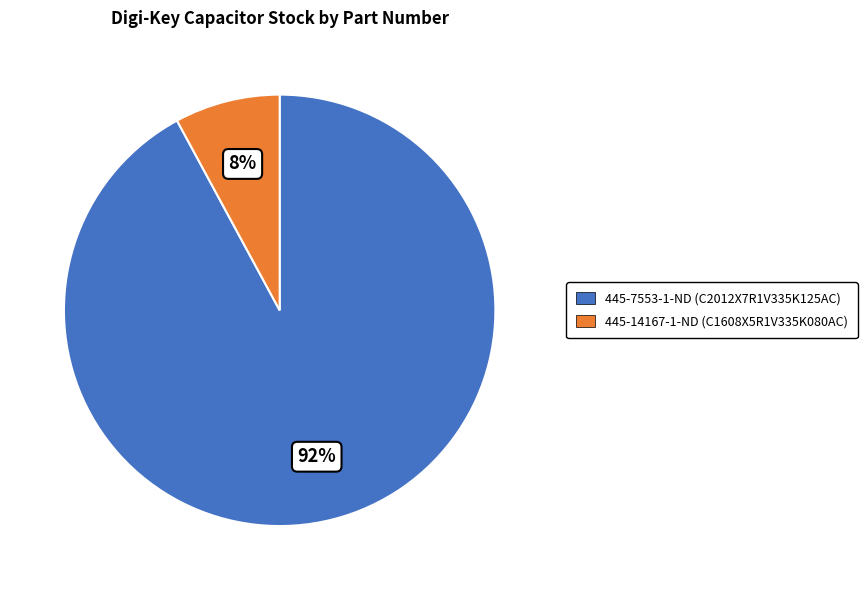

Combined, do 445-7553-1-ND and 445-14167-1-ND account for over 50%?

Yes